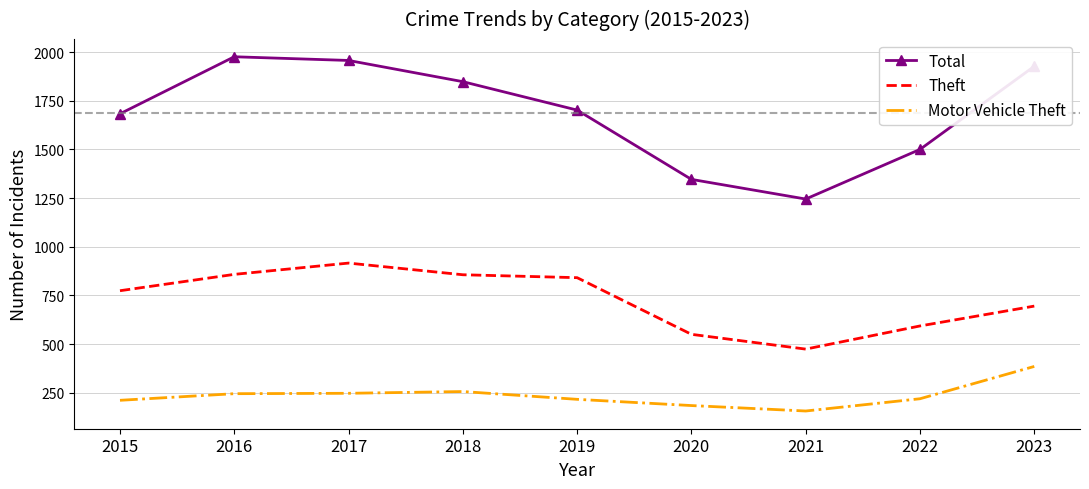

Count the number of categories in the chart.

9